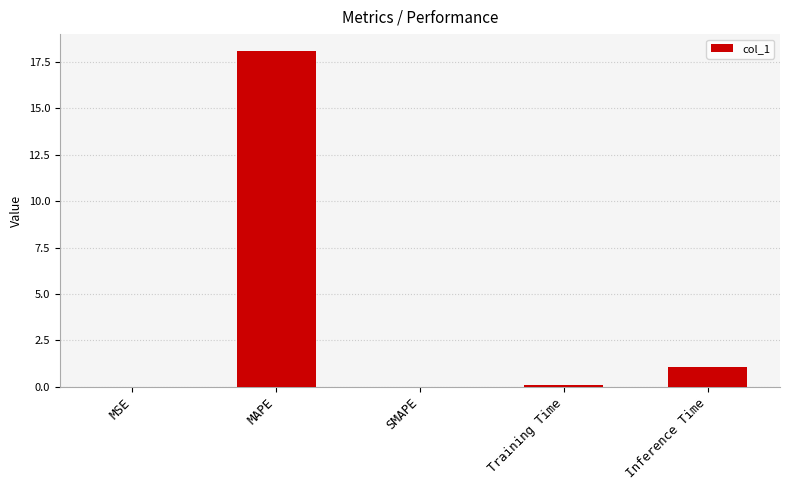

Which has a higher value, MAPE or Inference Time?

MAPE